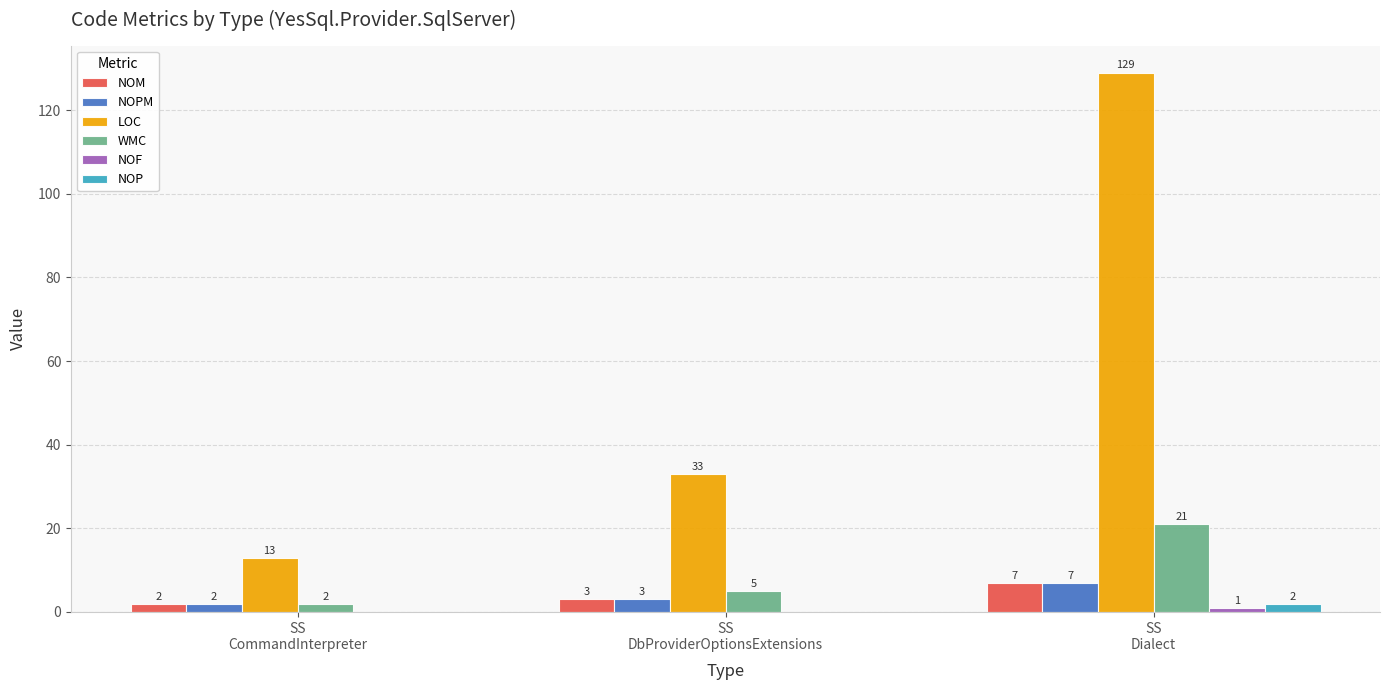

Which series has the largest total across all categories?

LOC